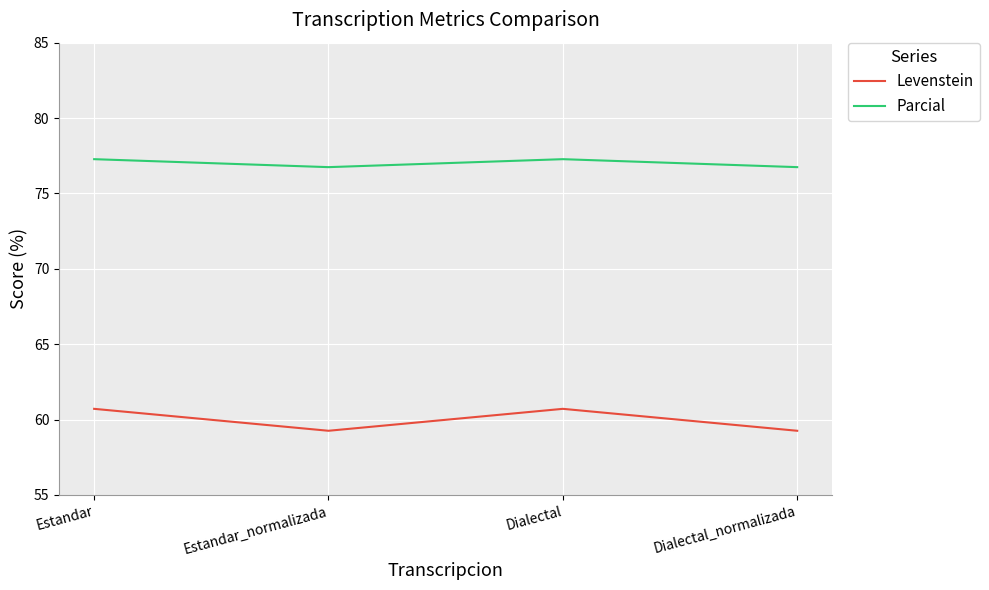

Is the value of Parcial at Dialectal_normalizada greater than the value of Levenstein at Estandar_normalizada?

Yes